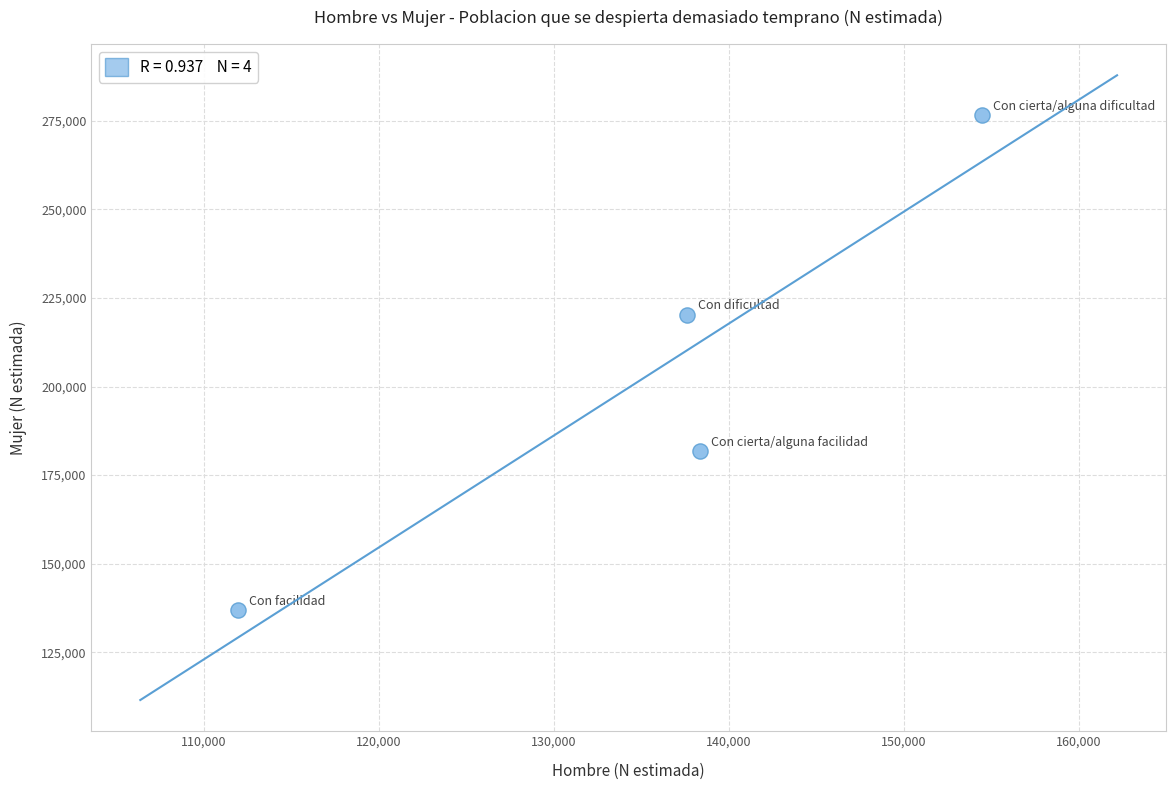

What Y value in the scatter plot is closest to 206708?

220293